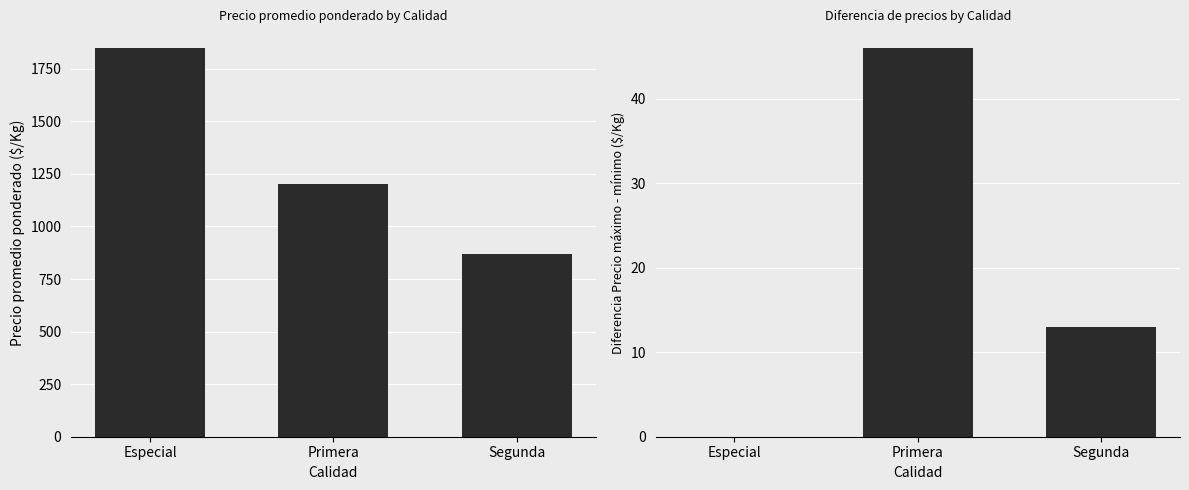

What are all the series names shown in the legend?

Precio promedio ponderado, Precio máximo - mínimo